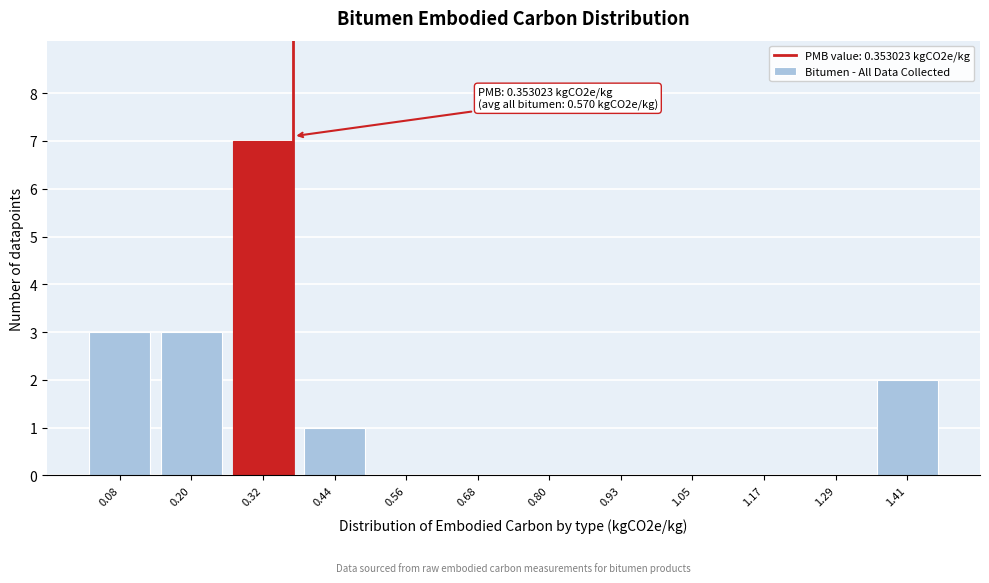

Reading left to right, what are all the values shown in this chart?

0.08=3	0.20=3	0.32=7	0.44=1	0.56=0	0.68=0	0.80=0	0.93=0	1.05=0	1.17=0	1.29=0	1.41=2